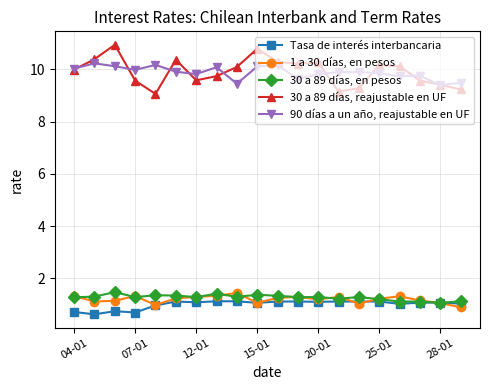

Which series has the largest range (max minus min)?

30 a 89 días, reajustable en UF